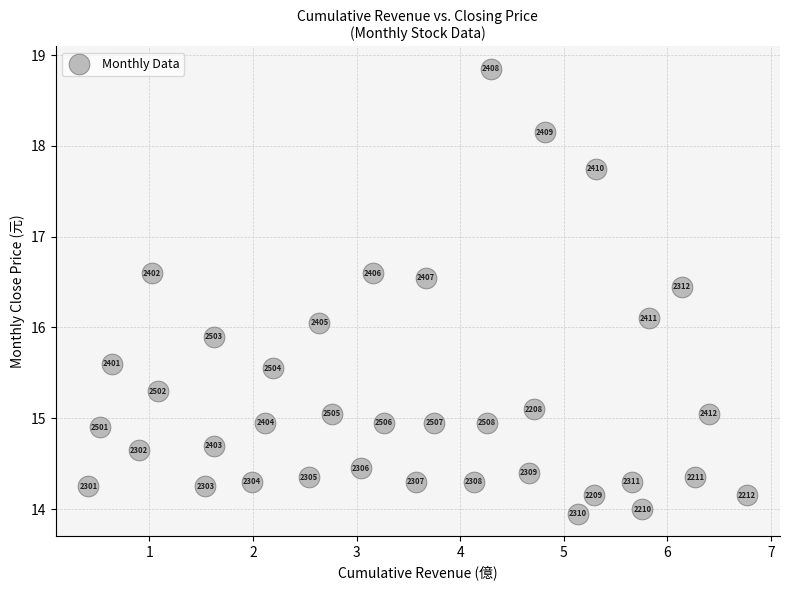

What is the range of X values (max minus min)?

6.4